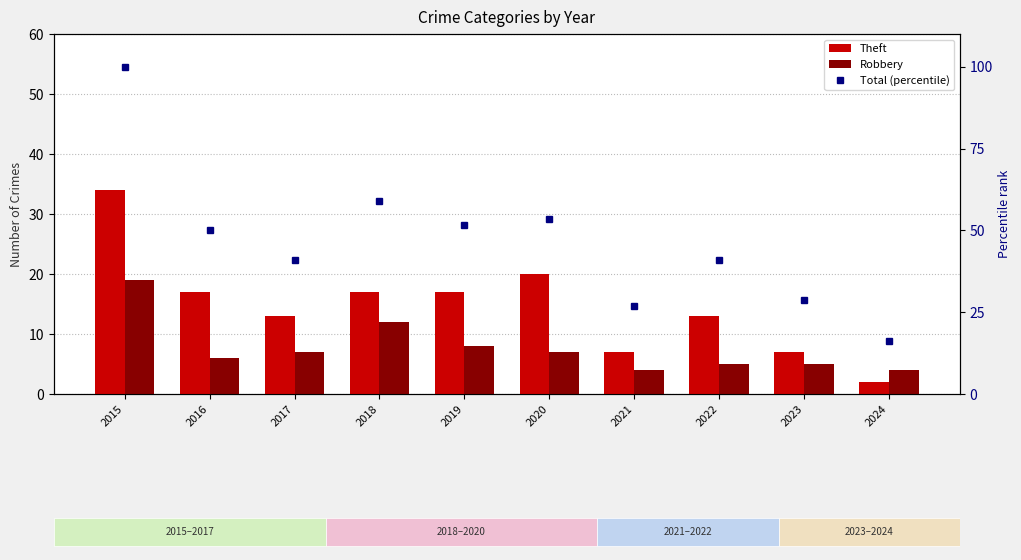

What value does the Robbery series have at 2016?

6.0